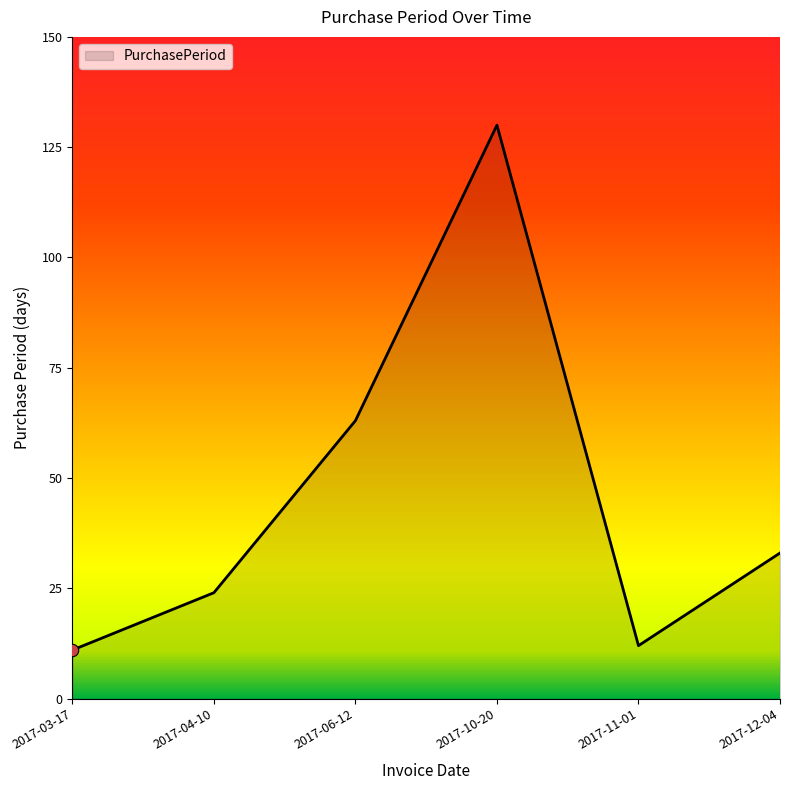

Between 2017-12-04 and 2017-06-12, which is larger?

2017-06-12